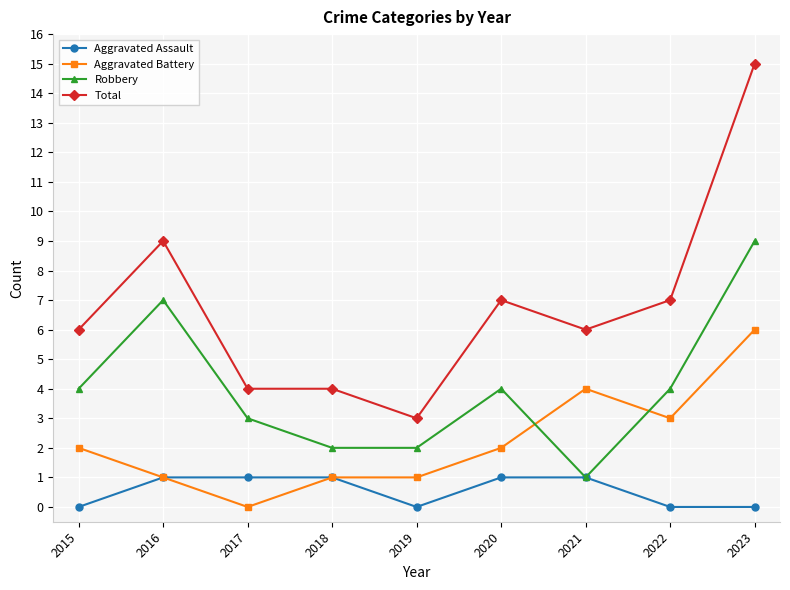

Rank the series by their average value, from highest to lowest.

Total, Robbery, Aggravated Battery, Aggravated Assault